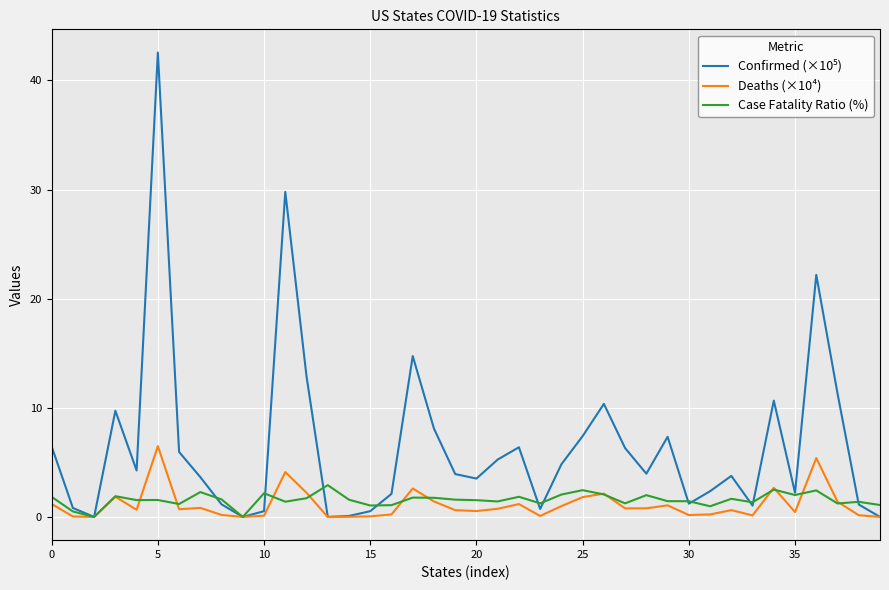

What is the greatest value displayed?

42.6